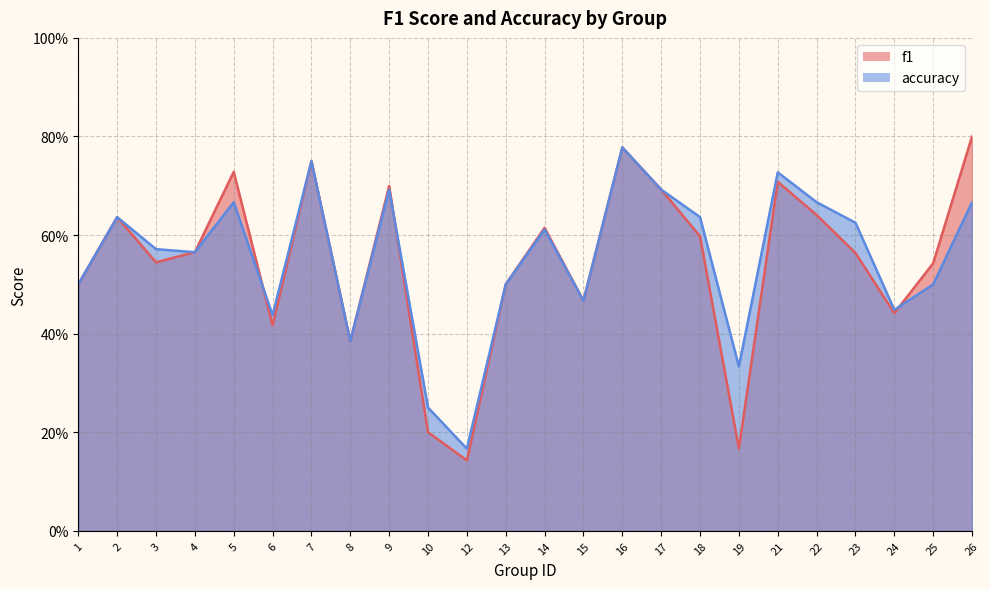

Where is f1 nearest to the value 0?

12